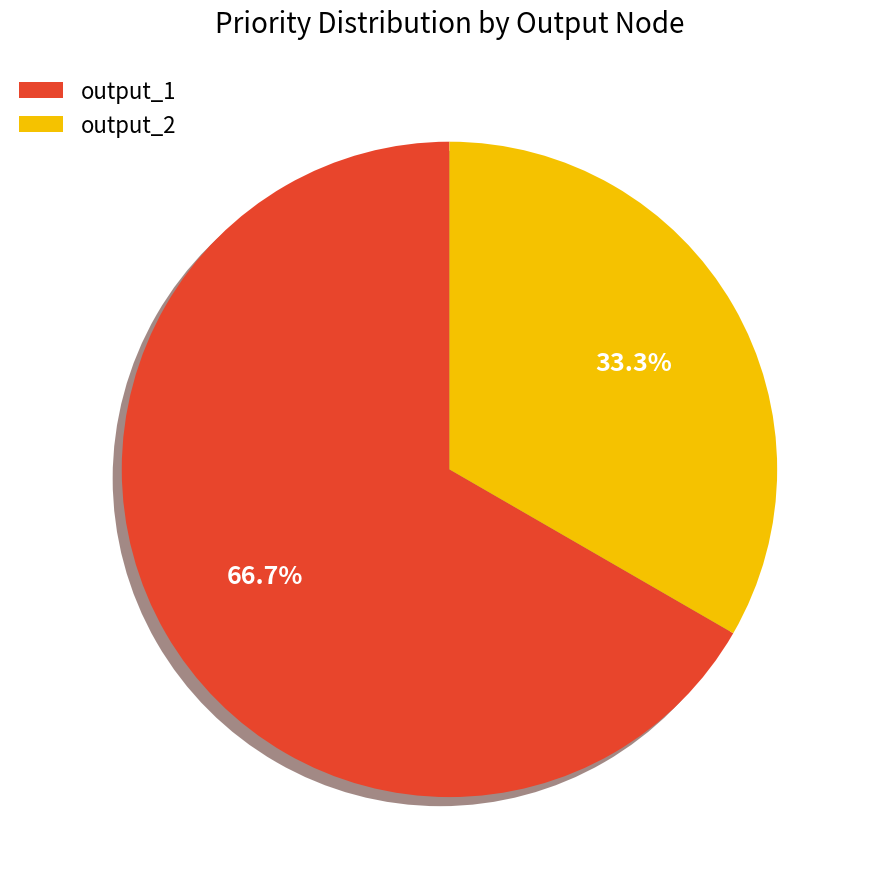

To the nearest percent, what portion does output_1 represent?

67%